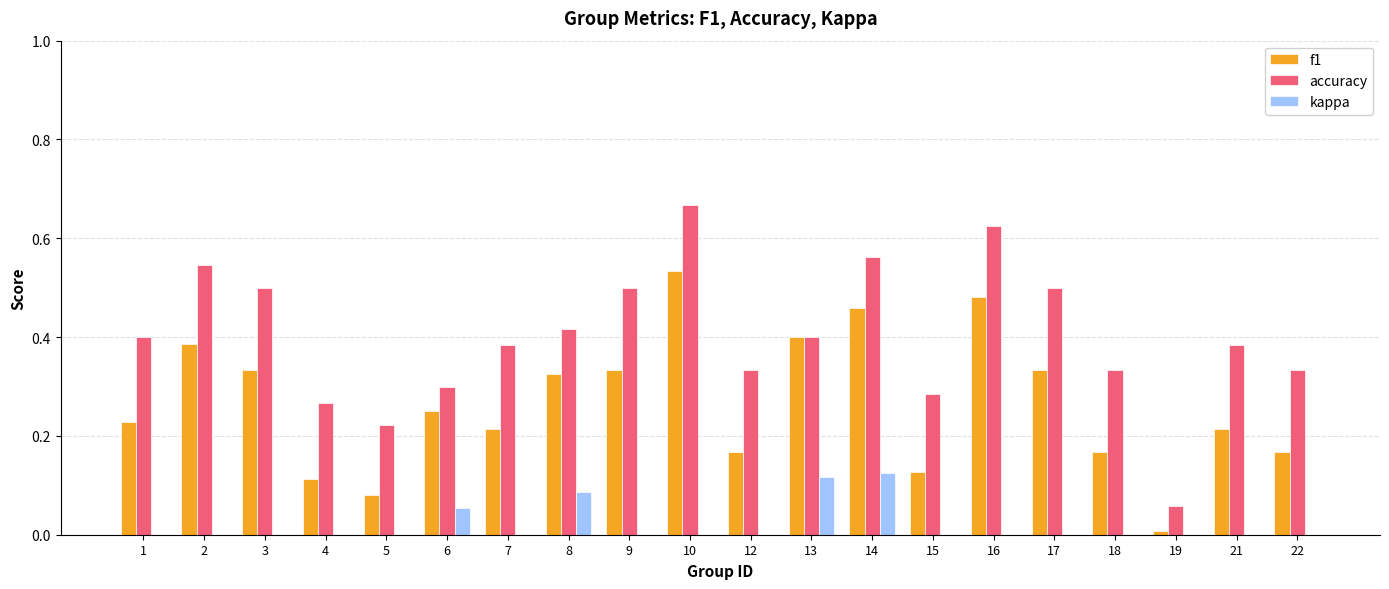

What is the sum of all accuracy values?

8.0